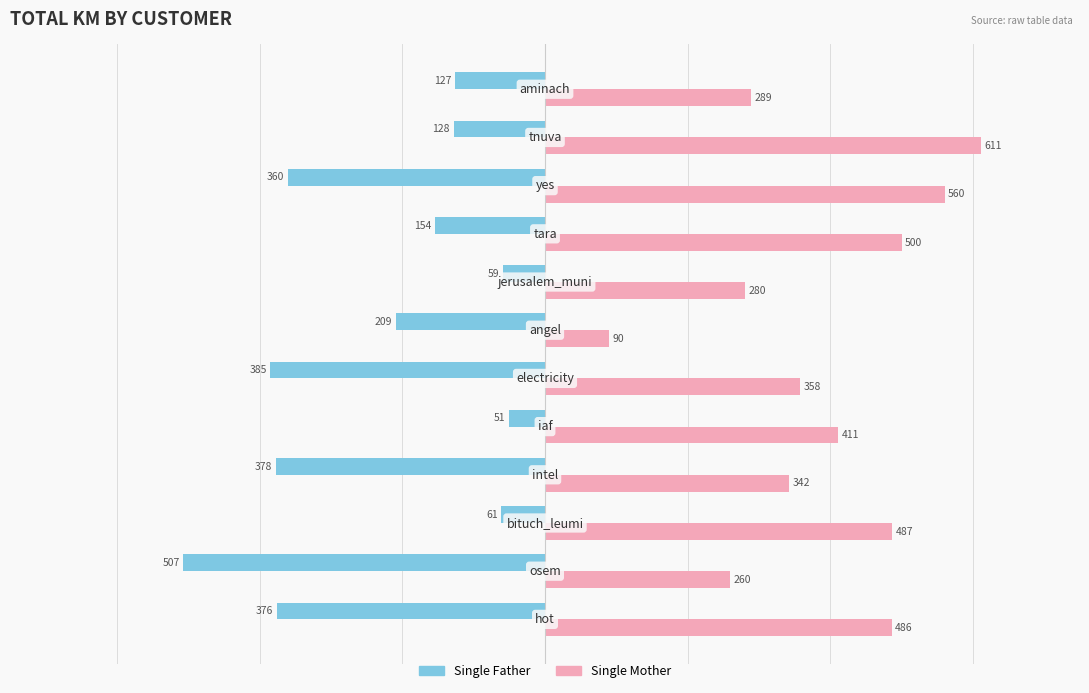

What are all the series names shown in the legend?

Single Father, Single Mother